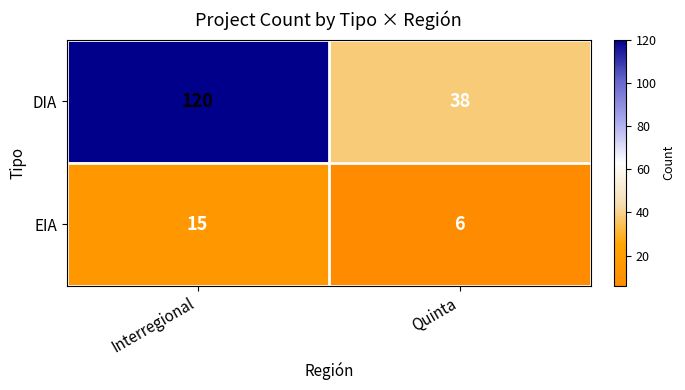

What is the sum of the EIA values at Interregional and Quinta?

21